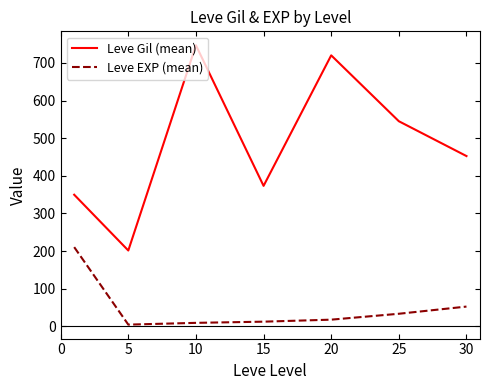

Rank the series by their maximum value, from highest to lowest.

Leve Gil (mean), Leve EXP (mean)